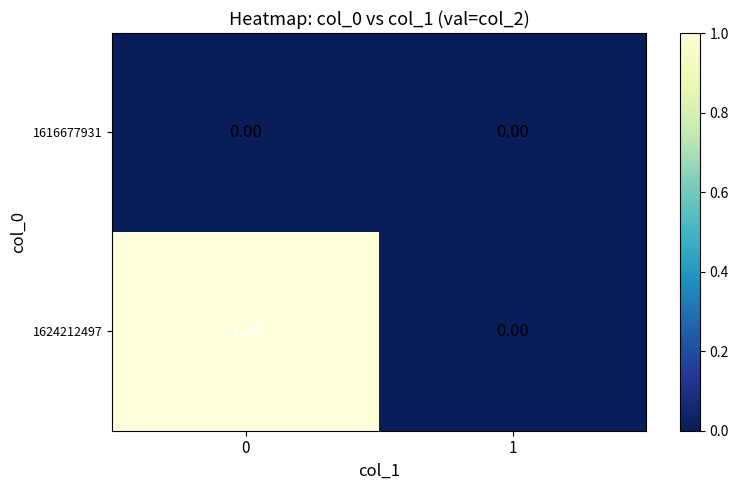

Which series has the largest total across all categories?

1624212497